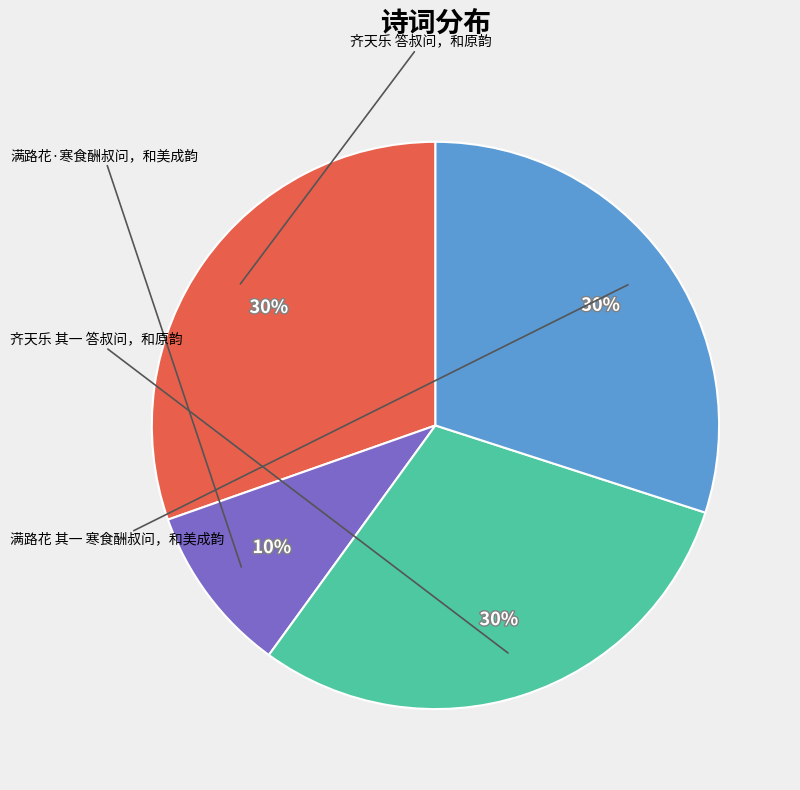

Is there a majority slice in this chart?

No